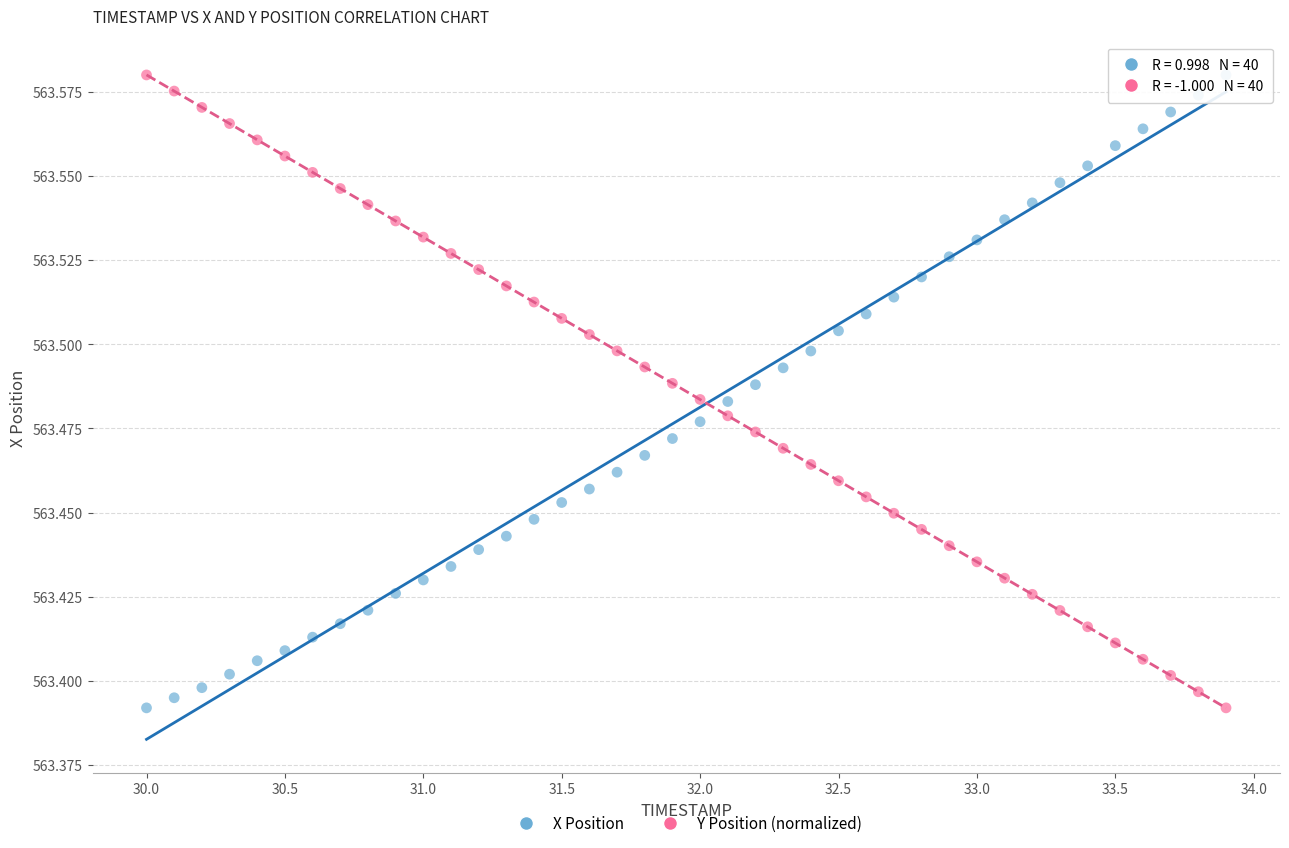

Across all data points, what is the range of X values (max minus min)?

3.9